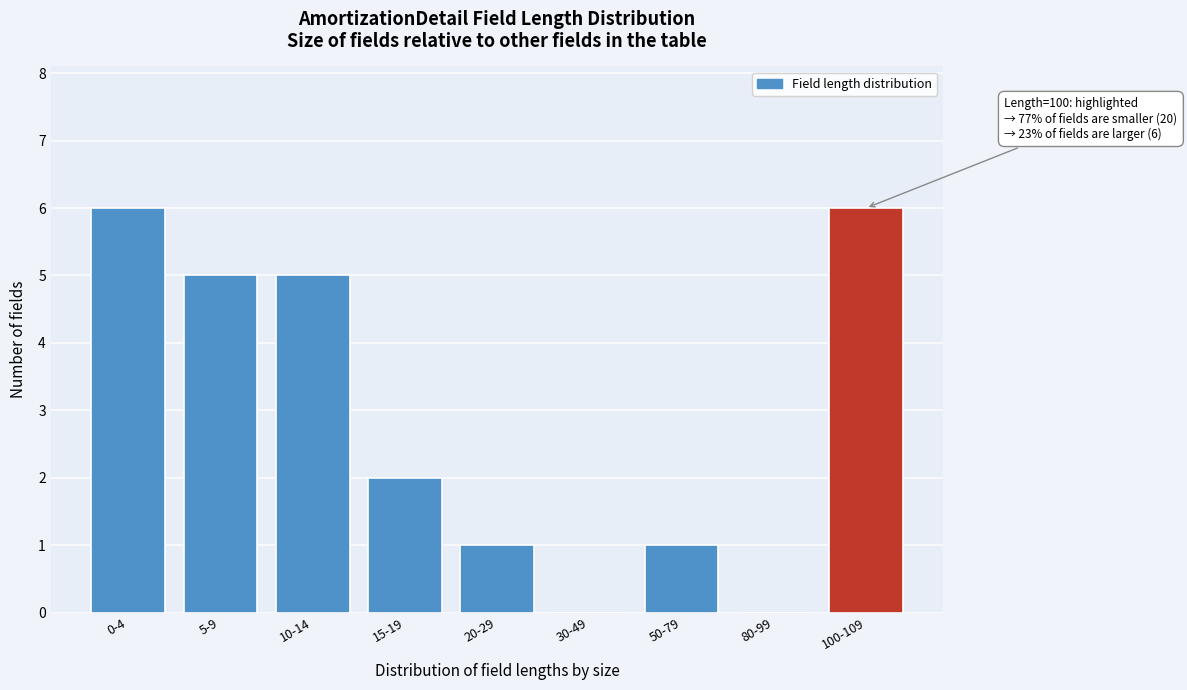

Reading right to left, what are all the values shown in this chart?

100-109=6	80-99=0	50-79=1	30-49=0	20-29=1	15-19=2	10-14=5	5-9=5	0-4=6